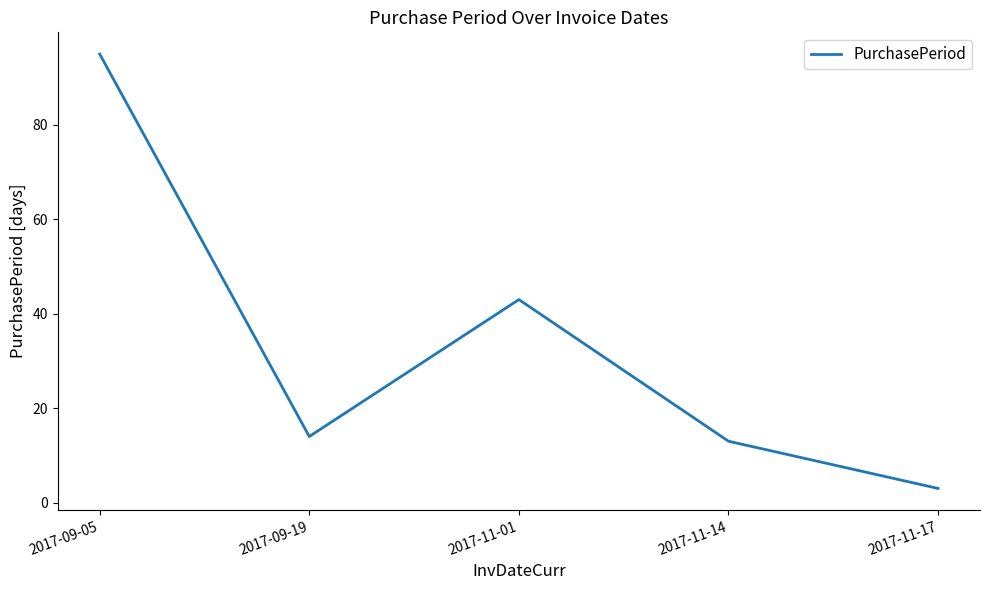

What is the sum of the values at 2017-11-17 and 2017-11-14?

16